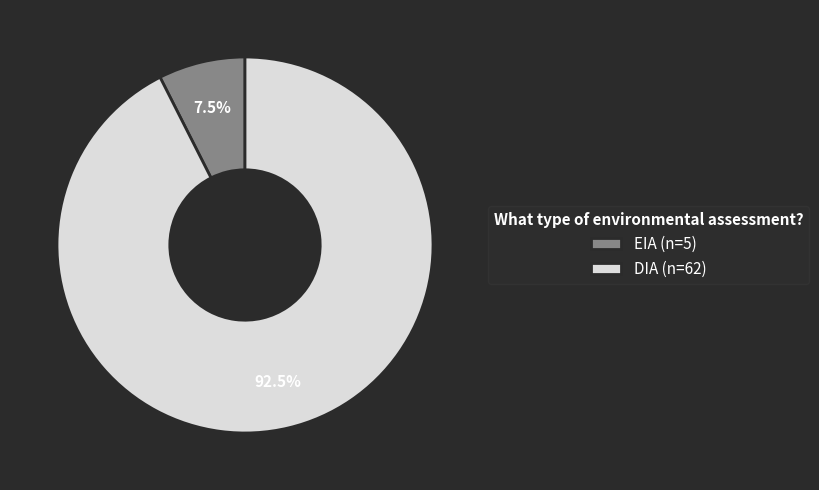

Which has a higher value, DIA or EIA?

DIA